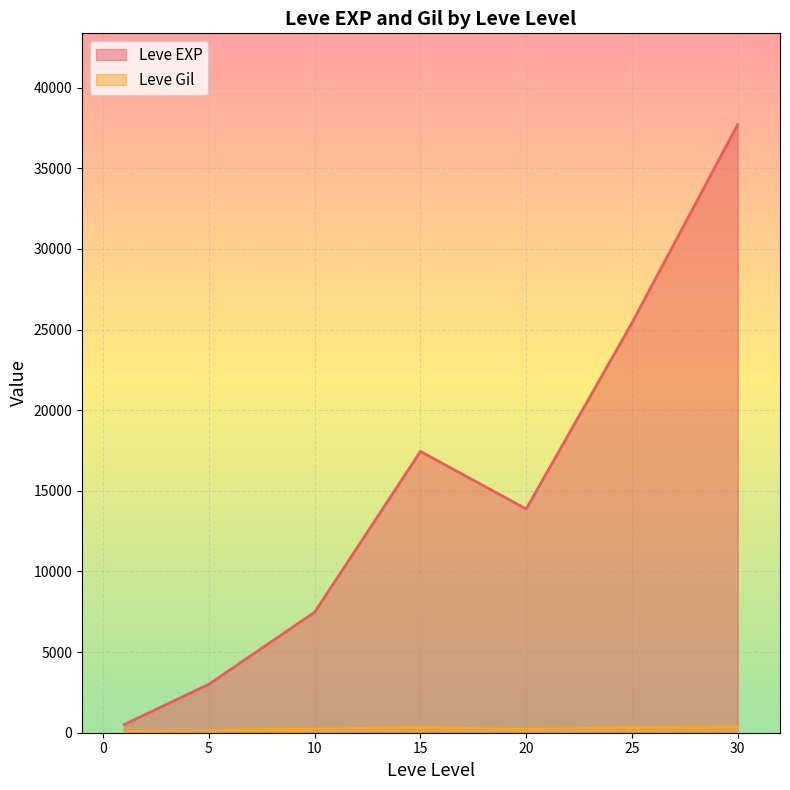

Count the number of data series in this chart.

2